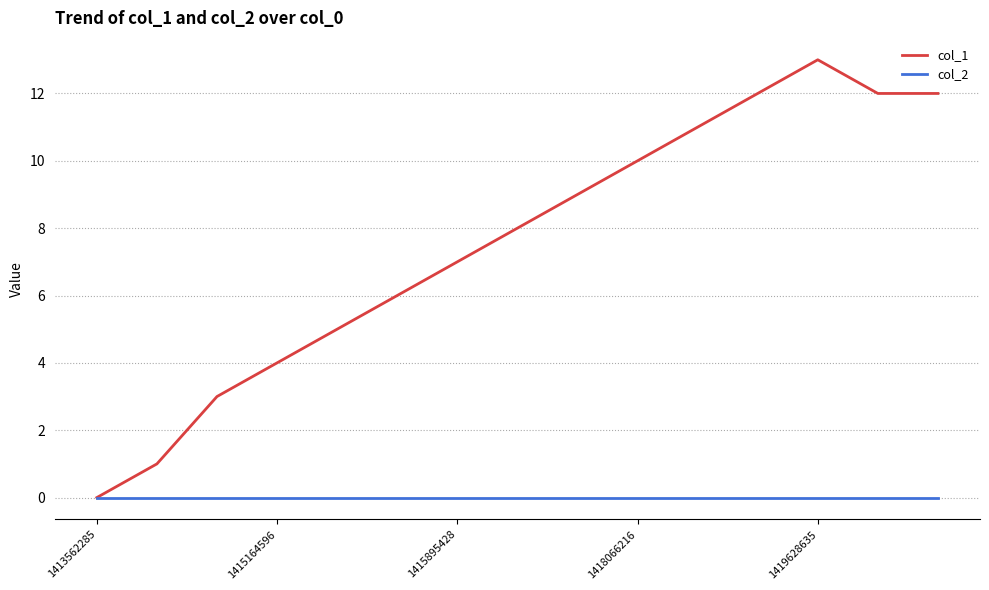

How many series are shown in this chart?

2